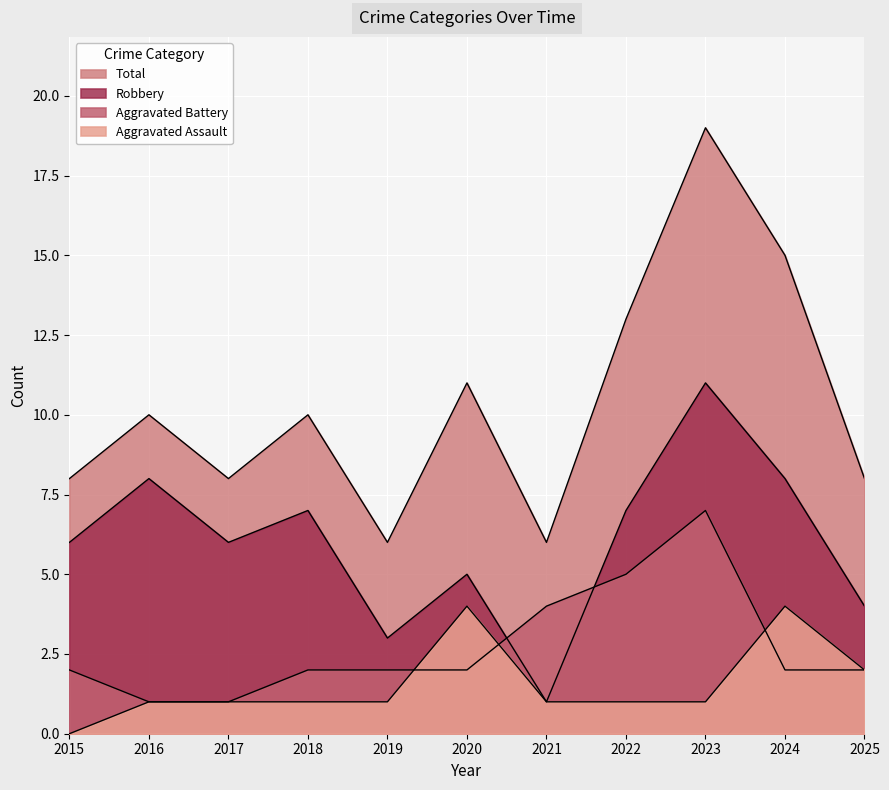

How many series are shown in this chart?

4